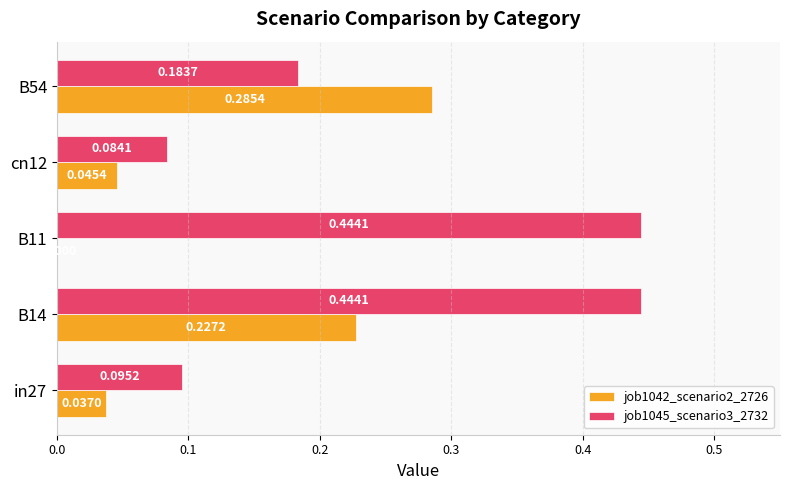

Is the value of job1042_scenario2_2726 at B54 greater than the value of job1045_scenario3_2732 at B54?

Yes